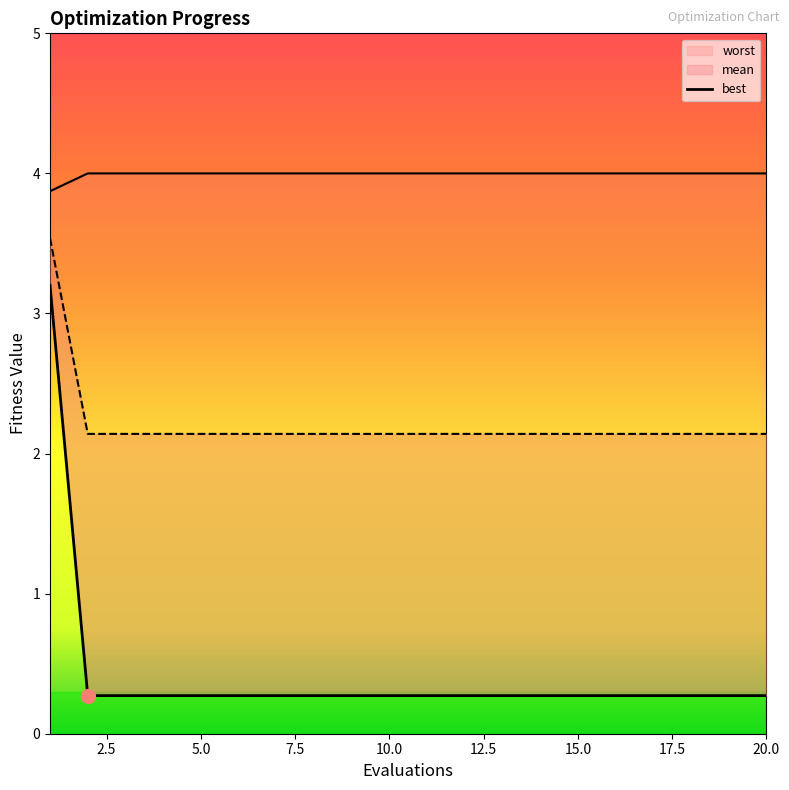

Which series has the largest total across all categories?

mean